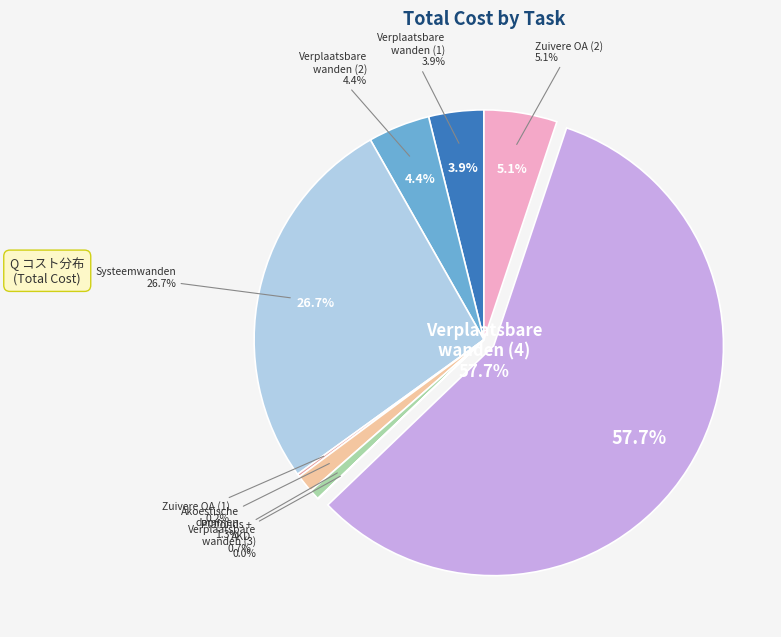

True or false: Verplaatsbare wanden (2) accounts for 4% of the total.

True